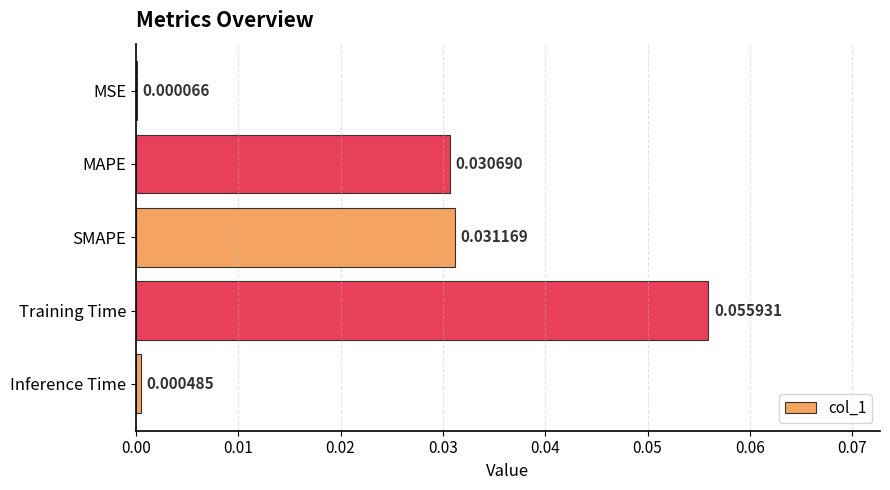

Between Inference Time and Training Time, which is larger?

Training Time